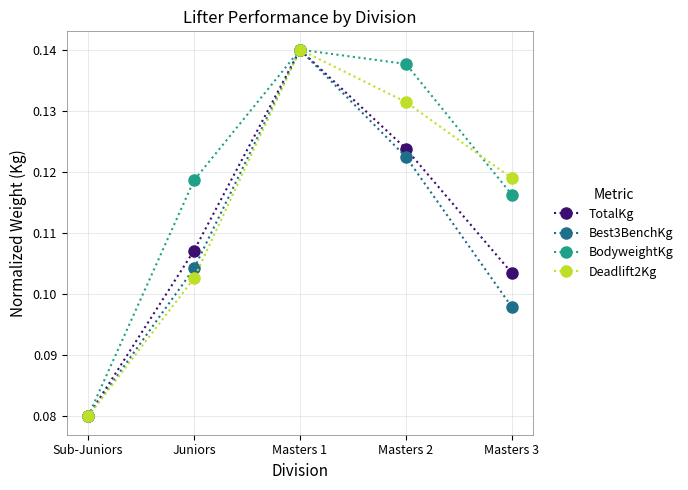

Which series has the largest total across all categories?

BodyweightKg